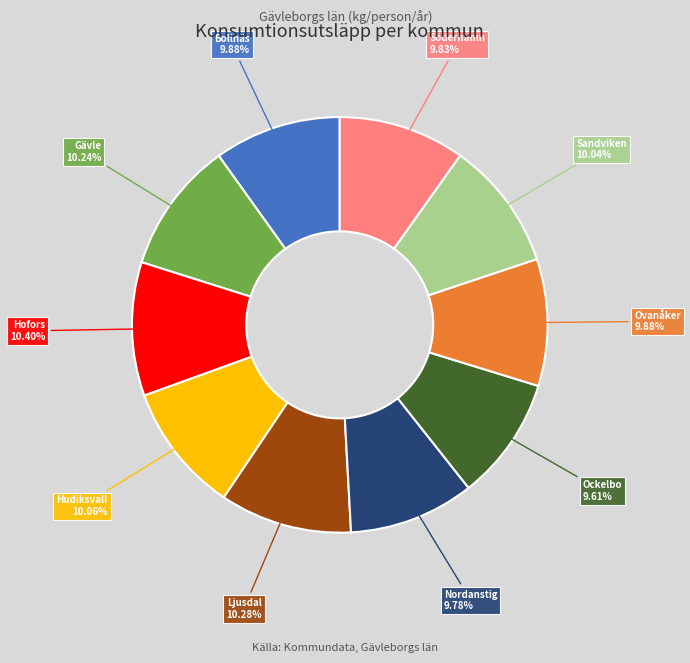

Combined, what portion of the pie is Ovanåker and Bollnäs?

19.8%